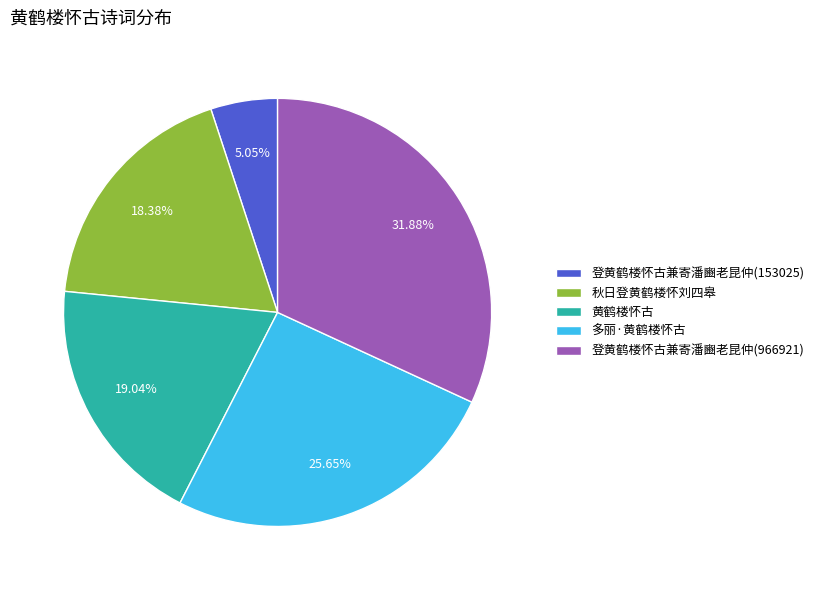

Does 登黄鹤楼怀古兼寄潘豳老昆仲(966921) account for over 50% of the chart?

No